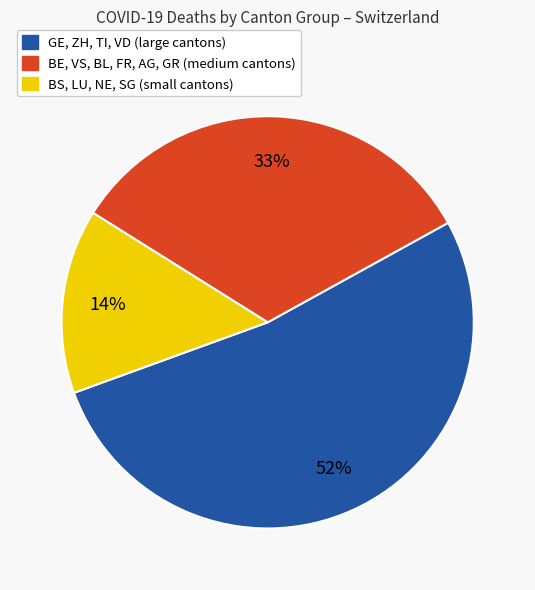

To the nearest percent, what is the average slice percentage?

33%